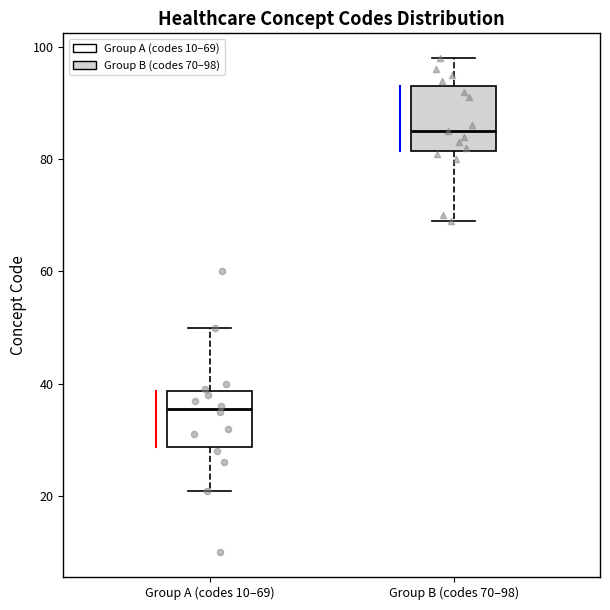

Reading left to right, transcribe this box plot: for each box, give where its median line is, the range the box spans, and where its two whiskers end, as read against the y-axis. The values are not printed on the chart, so give them approximately, as read against the axis.

Group A (codes 10–69): median 36, box 28 to 38, whiskers 22 to 50
Group B (codes 70–98): median 86, box 82 to 94, whiskers 70 to 98